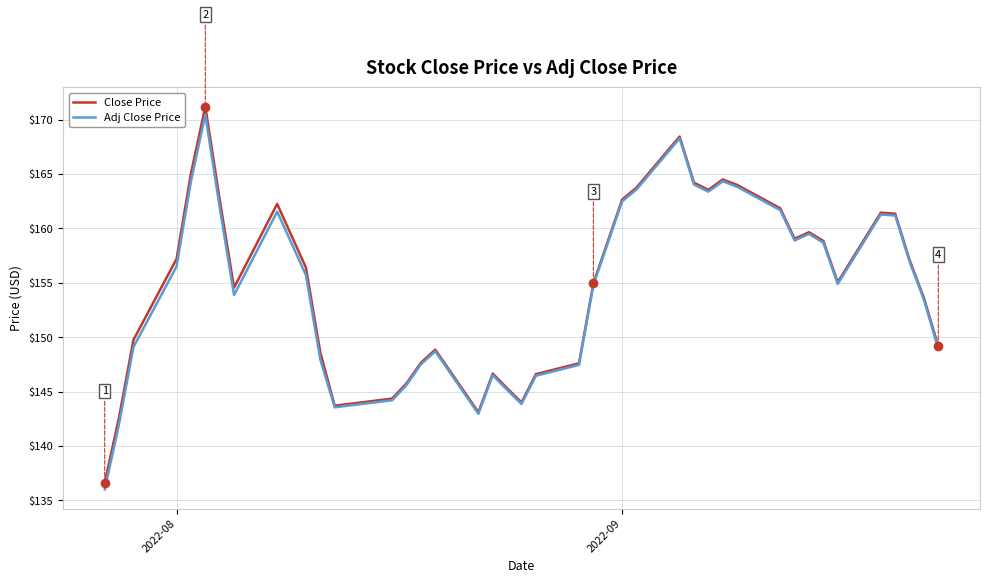

Does the chart display data point markers on the line(s)?

No